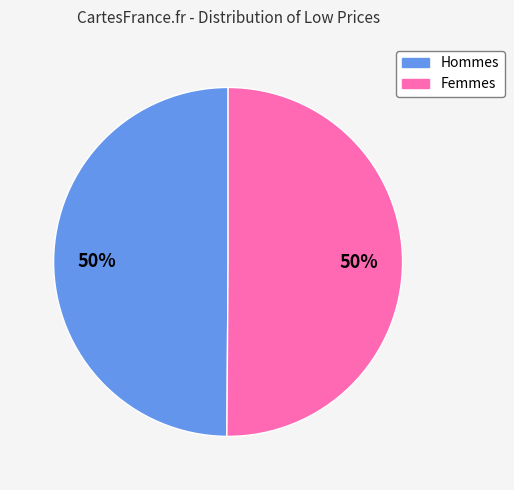

To the nearest percent, what is the average slice percentage?

50%